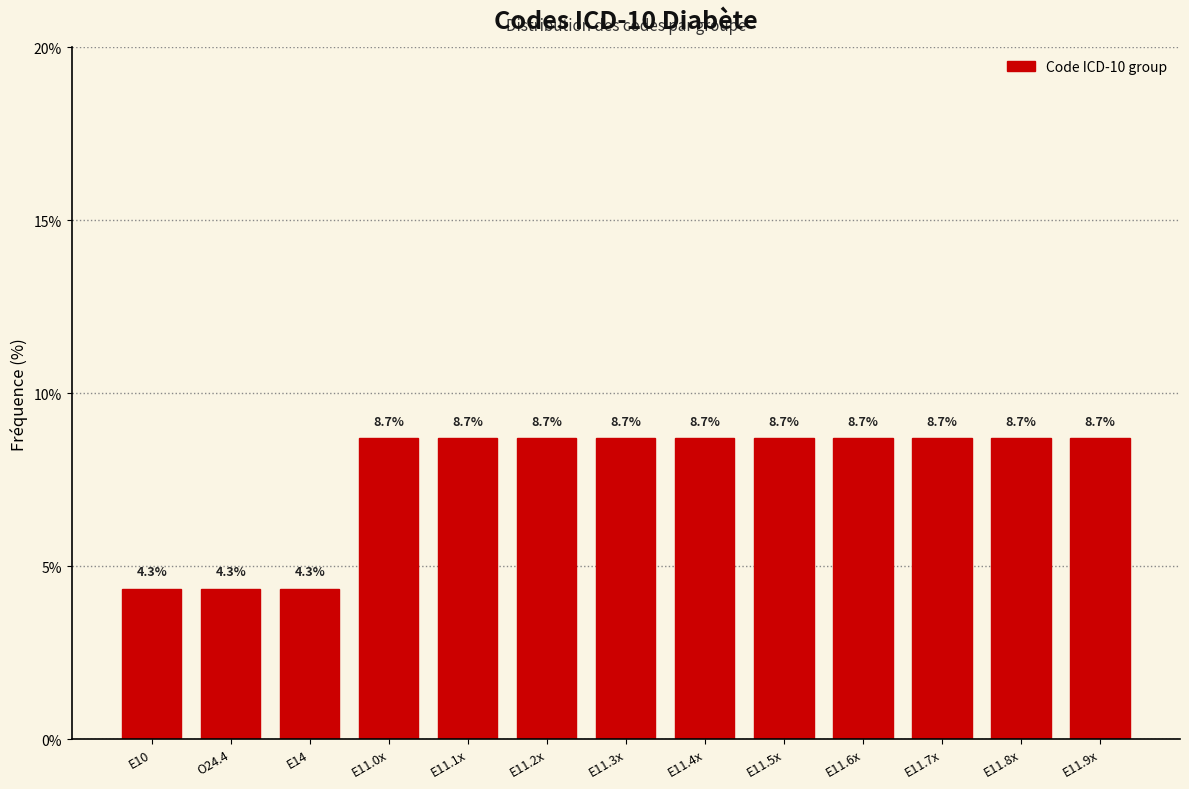

Reading left to right, transcribe all the data shown in this chart.

4.3	4.3	4.3	8.7	8.7	8.7	8.7	8.7	8.7	8.7	8.7	8.7	8.7